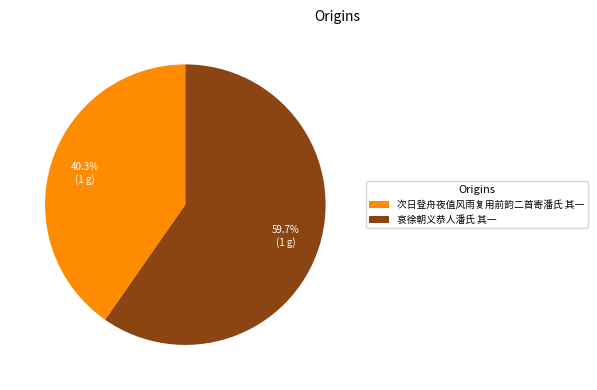

Combined, do 哀徐朝义恭人潘氏 其一 and 次日登舟夜值风雨复用前韵二首寄潘氏 其一 account for over 50%?

Yes